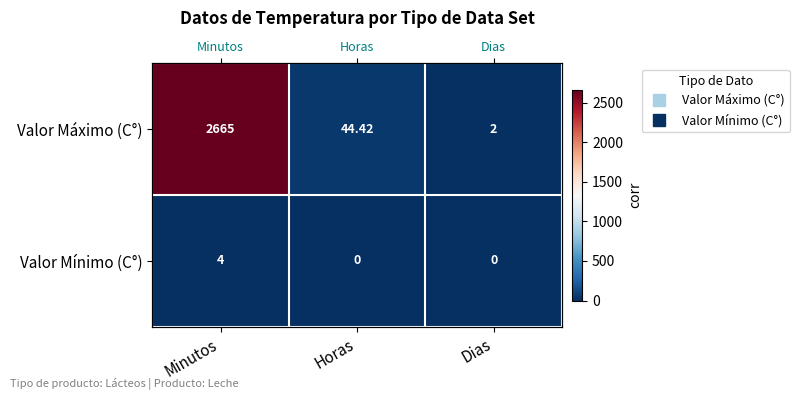

What is the greatest value displayed?

2665.0